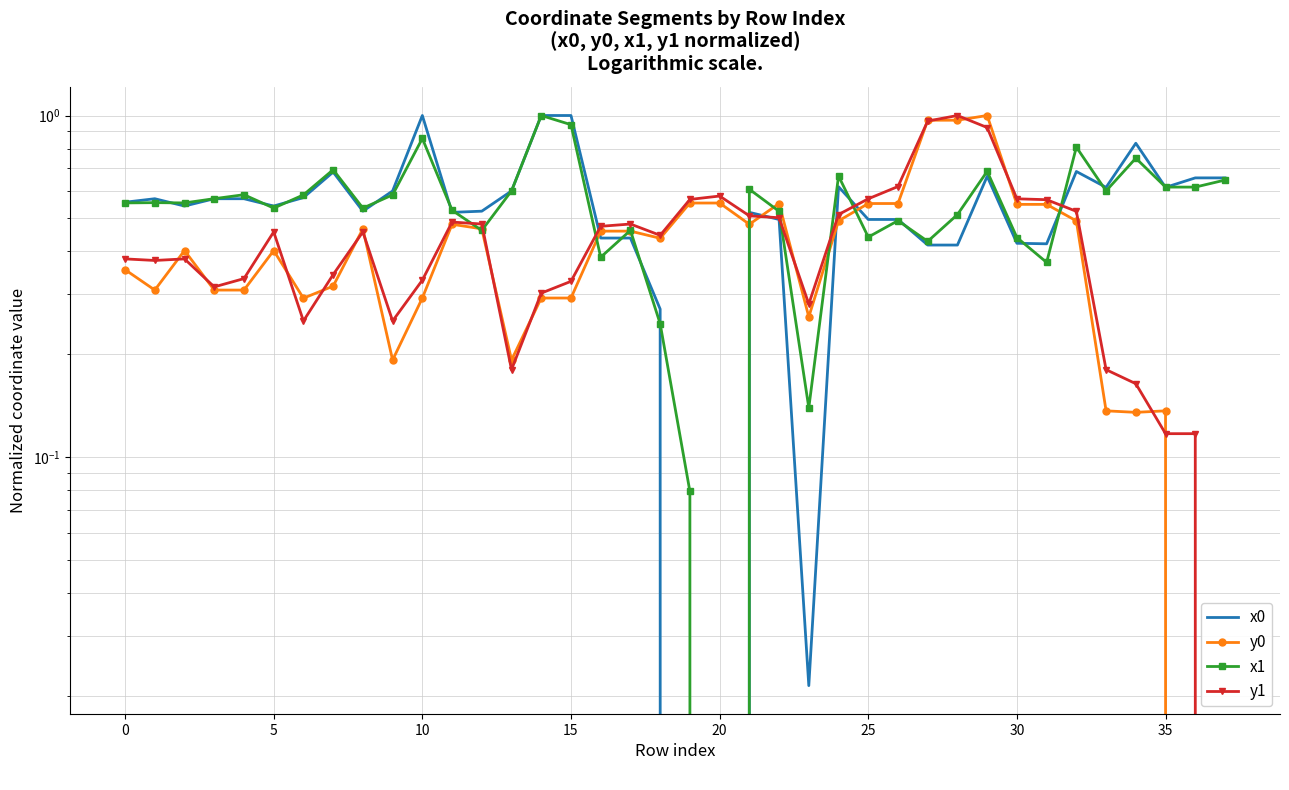

Reading left to right, what are all the values shown in this chart?

x0: 0.6	0.6	0.5	0.6	0.6	0.5	0.6	0.7	0.5	0.6	1.0	0.5	0.5	0.6	1.0	1.0	0.4	0.4	0.3	0.0	0.0	0.5	0.5	0.0	0.6	0.5	0.5	0.4	0.4	0.7	0.4	0.4	0.7	0.6	0.8	0.6	0.7	0.7
y0: 0.4	0.3	0.4	0.3	0.3	0.4	0.3	0.3	0.5	0.2	0.3	0.5	0.5	0.2	0.3	0.3	0.5	0.5	0.4	0.6	0.6	0.5	0.6	0.3	0.5	0.6	0.6	1.0	1.0	1.0	0.5	0.5	0.5	0.1	0.1	0.1	0.0	0.0
x1: 0.6	0.6	0.6	0.6	0.6	0.5	0.6	0.7	0.5	0.6	0.9	0.5	0.5	0.6	1.0	0.9	0.4	0.5	0.2	0.1	0.0	0.6	0.5	0.1	0.7	0.4	0.5	0.4	0.5	0.7	0.4	0.4	0.8	0.6	0.8	0.6	0.6	0.6
y1: 0.4	0.4	0.4	0.3	0.3	0.5	0.3	0.3	0.5	0.3	0.3	0.5	0.5	0.2	0.3	0.3	0.5	0.5	0.4	0.6	0.6	0.5	0.5	0.3	0.5	0.6	0.6	1.0	1.0	0.9	0.6	0.6	0.5	0.2	0.2	0.1	0.1	0.0